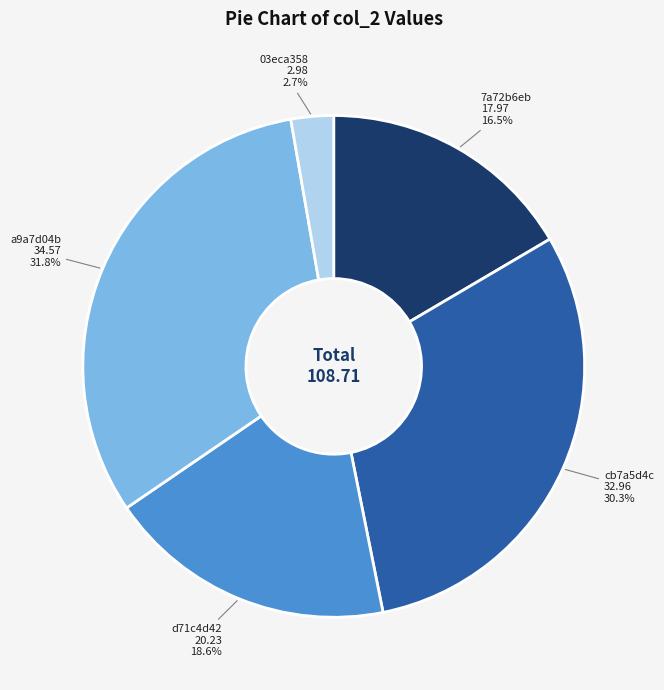

How many slices are in this pie chart?

5